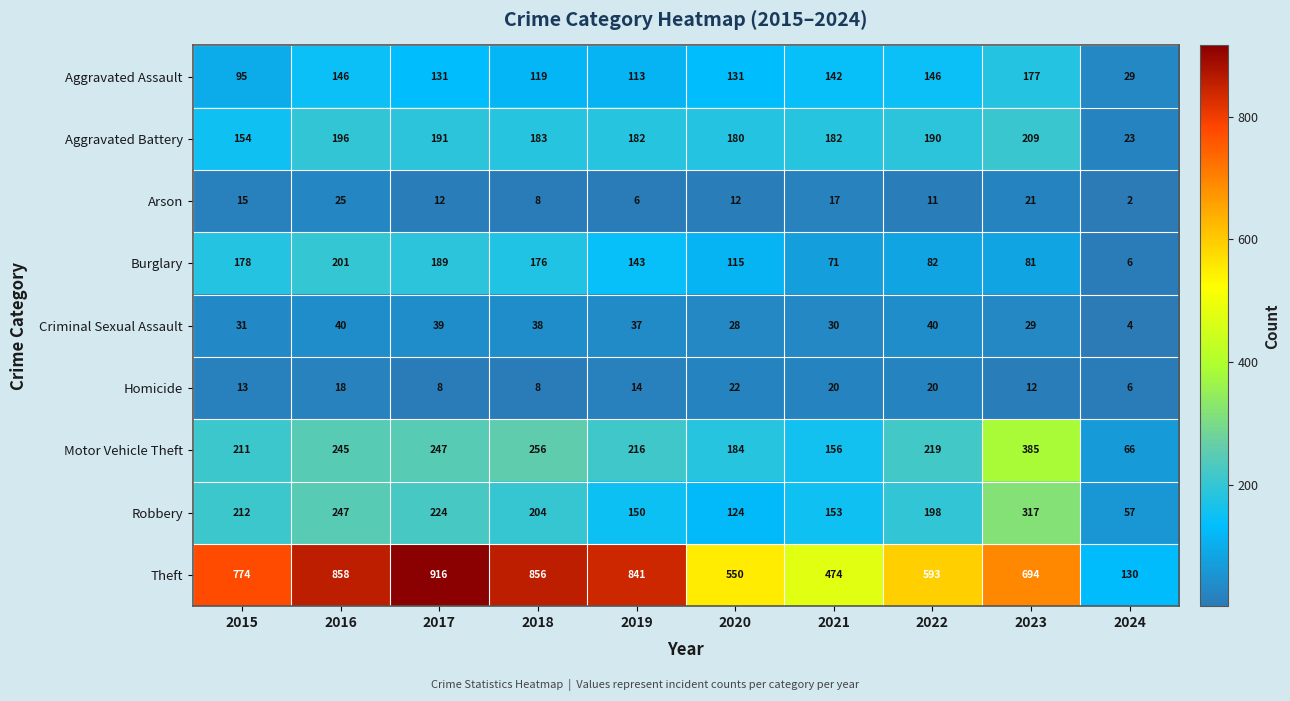

What is the spread (max minus min) of values at 2024?

128